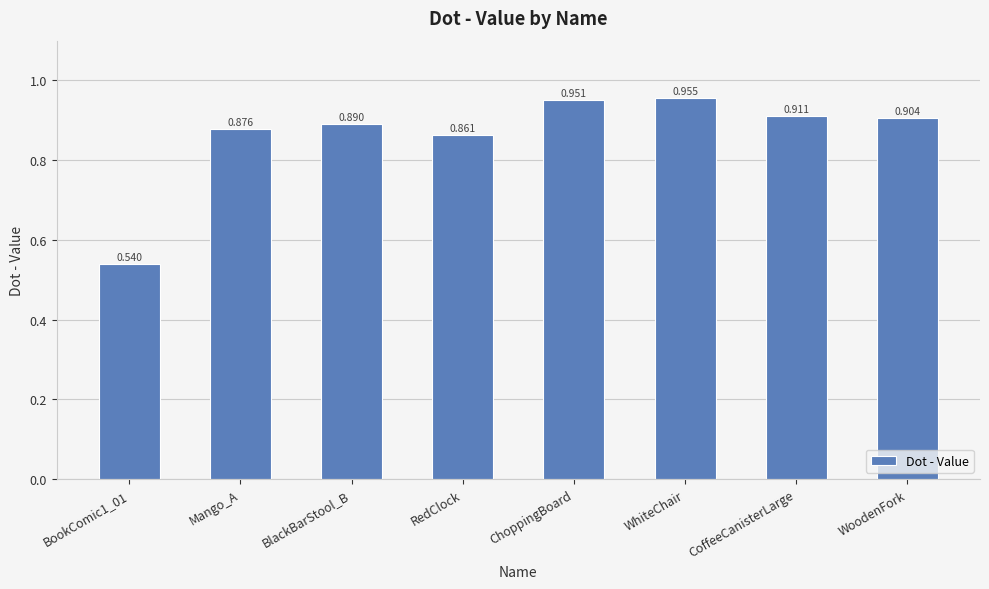

Does the chart contain stacked bars?

No